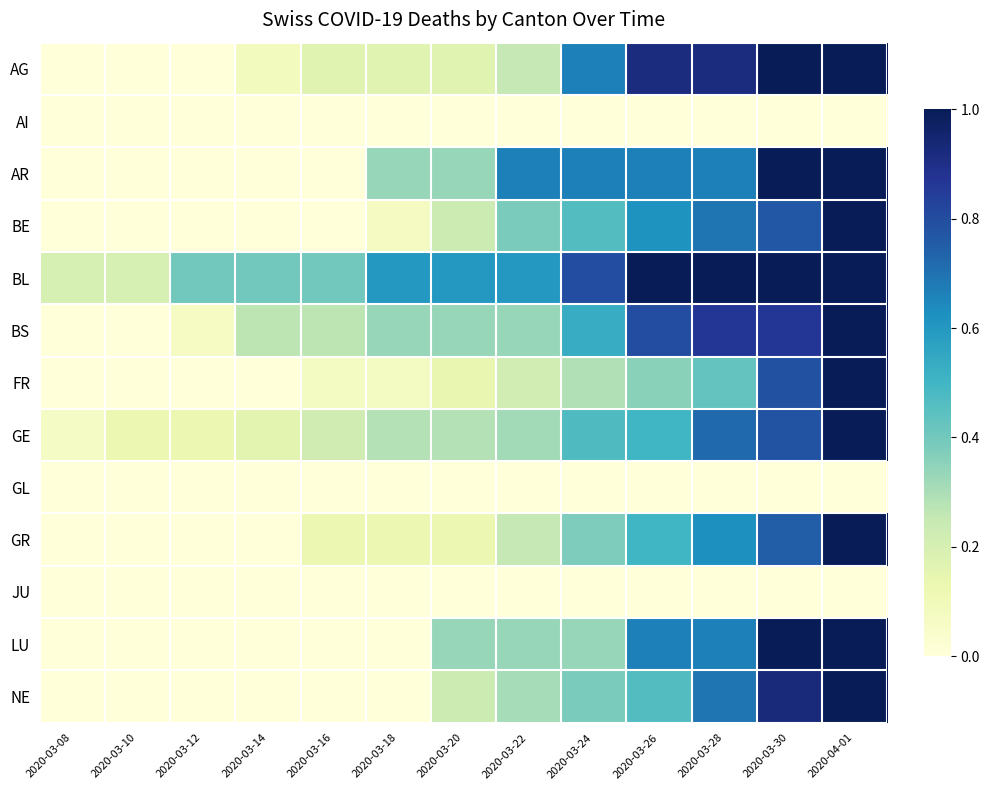

What is the total value across all series at 2020-03-08?

0.3